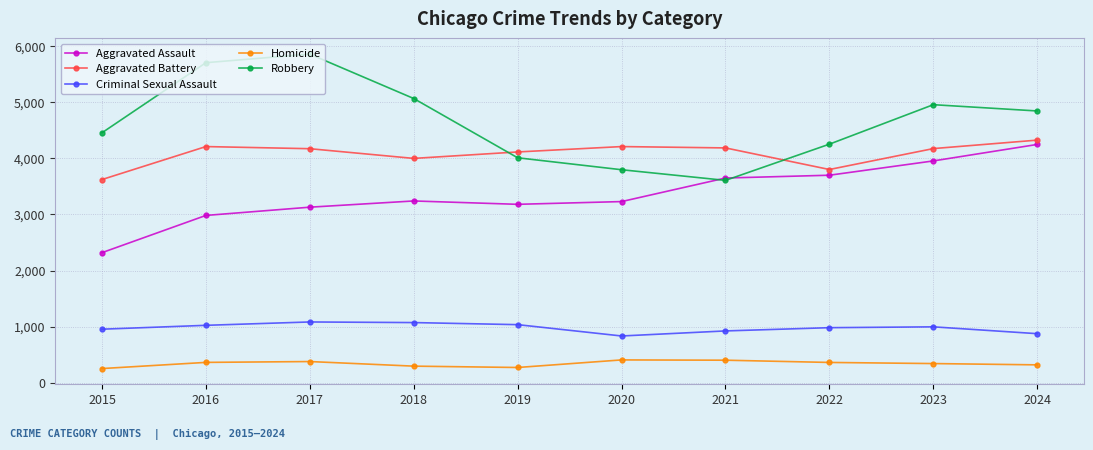

What is the total value across all series at 2023?

14425